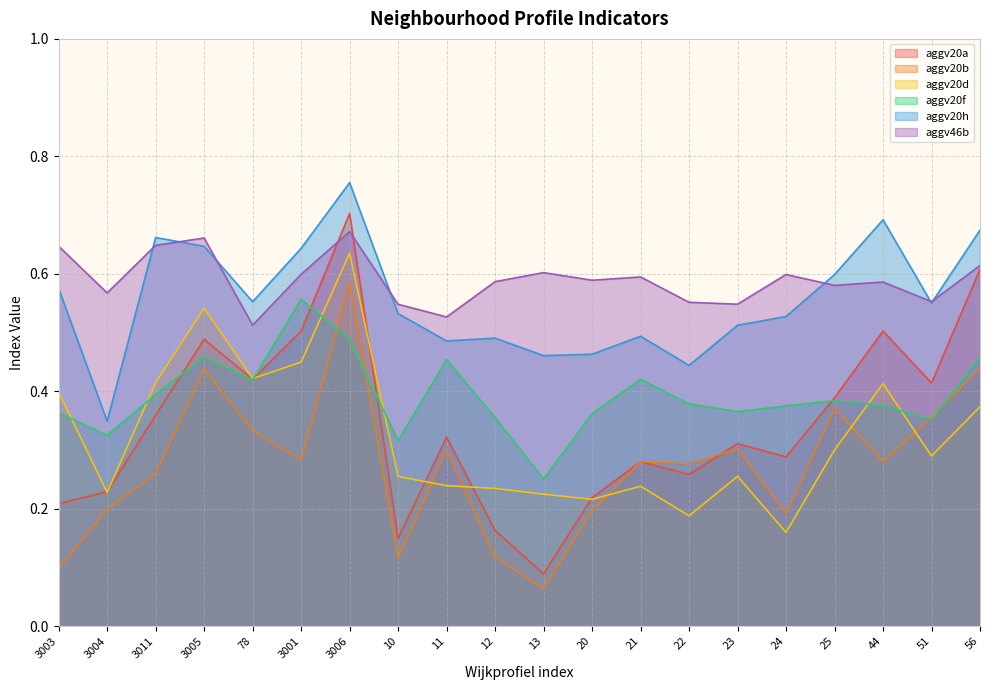

After their last crossing, which series has the higher values: aggv46b or aggv20a?

aggv46b